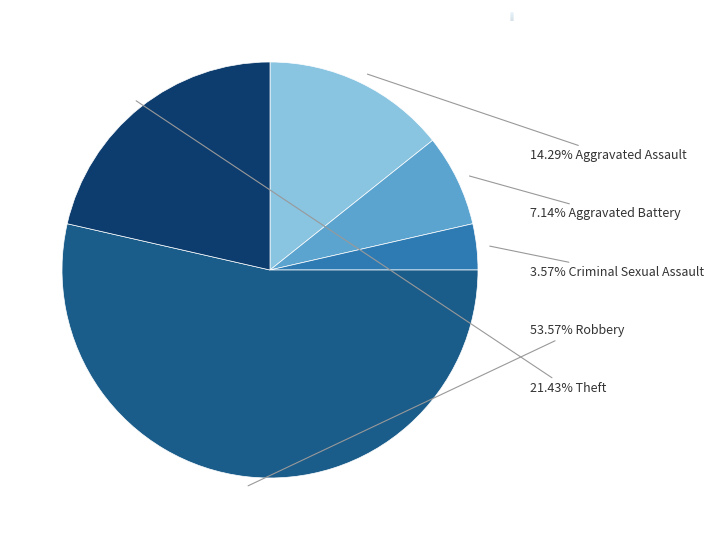

To the nearest percent, what is the difference between the largest and smallest slice percentages?

50%